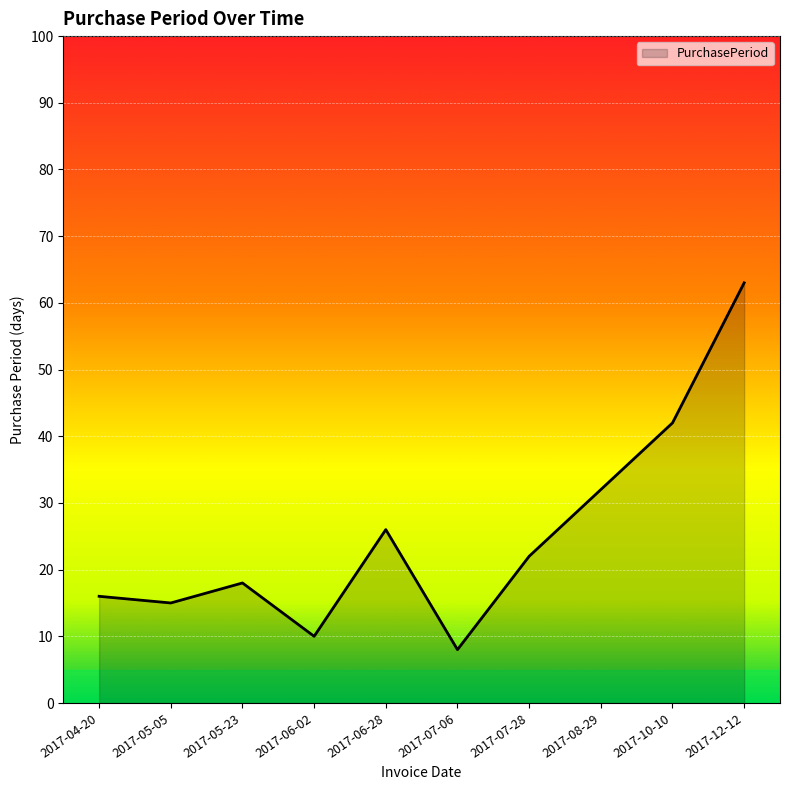

List the labels in order of value, largest first.

2017-12-12, 2017-10-10, 2017-08-29, 2017-06-28, 2017-07-28, 2017-05-23, 2017-04-20, 2017-05-05, 2017-06-02, 2017-07-06